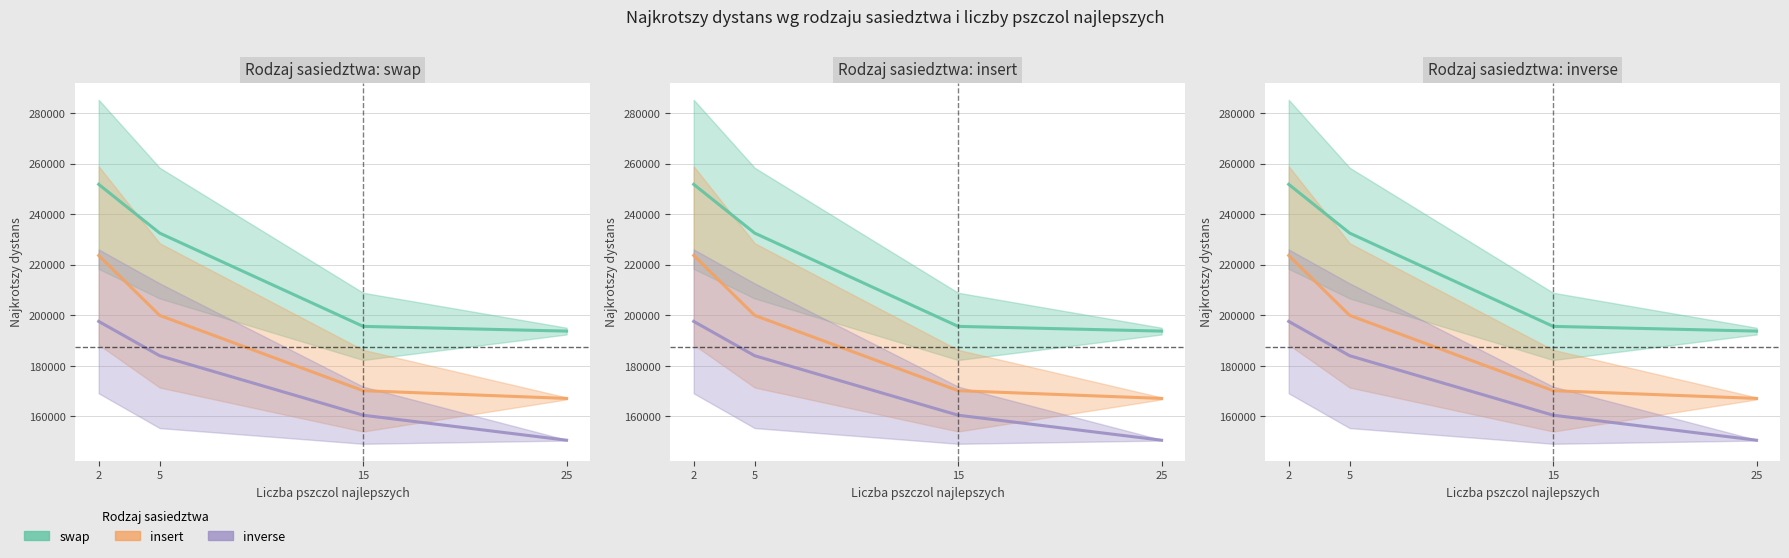

What is the total value across all series at 2?

673011.6